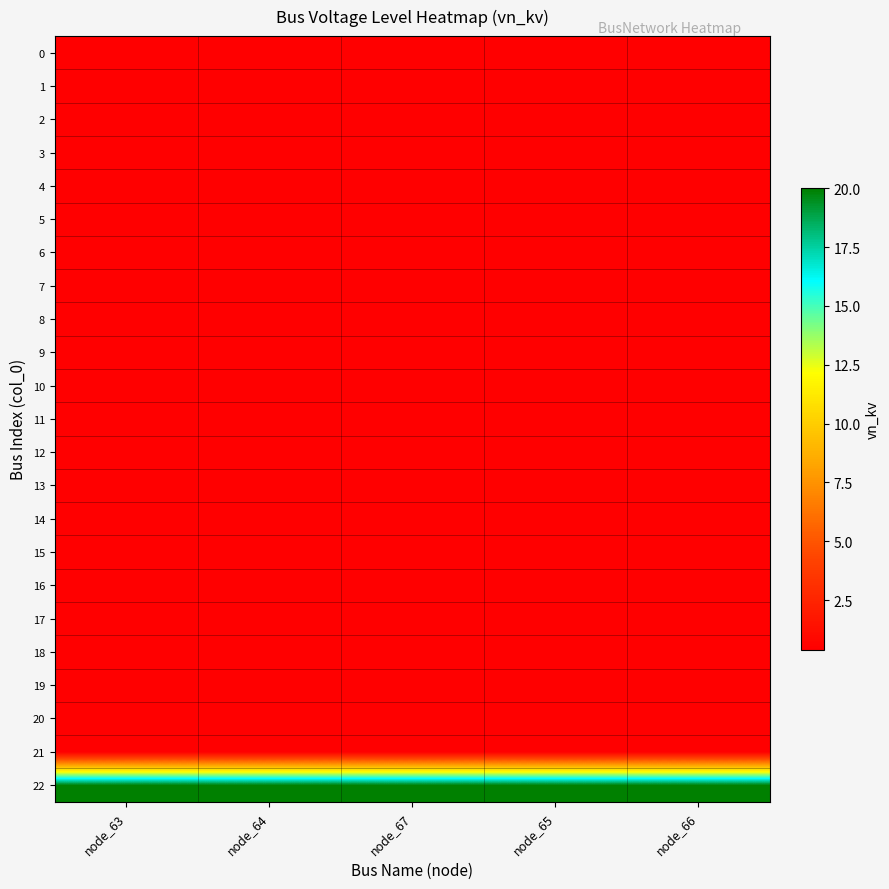

Reading left to right, what are all the values shown in this chart?

0: node_63=0.4	node_64=0.4	node_67=0.4	node_65=0.4	node_66=0.4
1: node_63=0.4	node_64=0.4	node_67=0.4	node_65=0.4	node_66=0.4
2: node_63=0.4	node_64=0.4	node_67=0.4	node_65=0.4	node_66=0.4
3: node_63=0.4	node_64=0.4	node_67=0.4	node_65=0.4	node_66=0.4
4: node_63=0.4	node_64=0.4	node_67=0.4	node_65=0.4	node_66=0.4
5: node_63=0.4	node_64=0.4	node_67=0.4	node_65=0.4	node_66=0.4
6: node_63=0.4	node_64=0.4	node_67=0.4	node_65=0.4	node_66=0.4
7: node_63=0.4	node_64=0.4	node_67=0.4	node_65=0.4	node_66=0.4
8: node_63=0.4	node_64=0.4	node_67=0.4	node_65=0.4	node_66=0.4
9: node_63=0.4	node_64=0.4	node_67=0.4	node_65=0.4	node_66=0.4
10: node_63=0.4	node_64=0.4	node_67=0.4	node_65=0.4	node_66=0.4
11: node_63=0.4	node_64=0.4	node_67=0.4	node_65=0.4	node_66=0.4
12: node_63=0.4	node_64=0.4	node_67=0.4	node_65=0.4	node_66=0.4
13: node_63=0.4	node_64=0.4	node_67=0.4	node_65=0.4	node_66=0.4
14: node_63=0.4	node_64=0.4	node_67=0.4	node_65=0.4	node_66=0.4
15: node_63=0.4	node_64=0.4	node_67=0.4	node_65=0.4	node_66=0.4
16: node_63=0.4	node_64=0.4	node_67=0.4	node_65=0.4	node_66=0.4
17: node_63=0.4	node_64=0.4	node_67=0.4	node_65=0.4	node_66=0.4
18: node_63=0.4	node_64=0.4	node_67=0.4	node_65=0.4	node_66=0.4
19: node_63=0.4	node_64=0.4	node_67=0.4	node_65=0.4	node_66=0.4
20: node_63=0.4	node_64=0.4	node_67=0.4	node_65=0.4	node_66=0.4
21: node_63=0.4	node_64=0.4	node_67=0.4	node_65=0.4	node_66=0.4
22: node_63=20.0	node_64=20.0	node_67=20.0	node_65=20.0	node_66=20.0